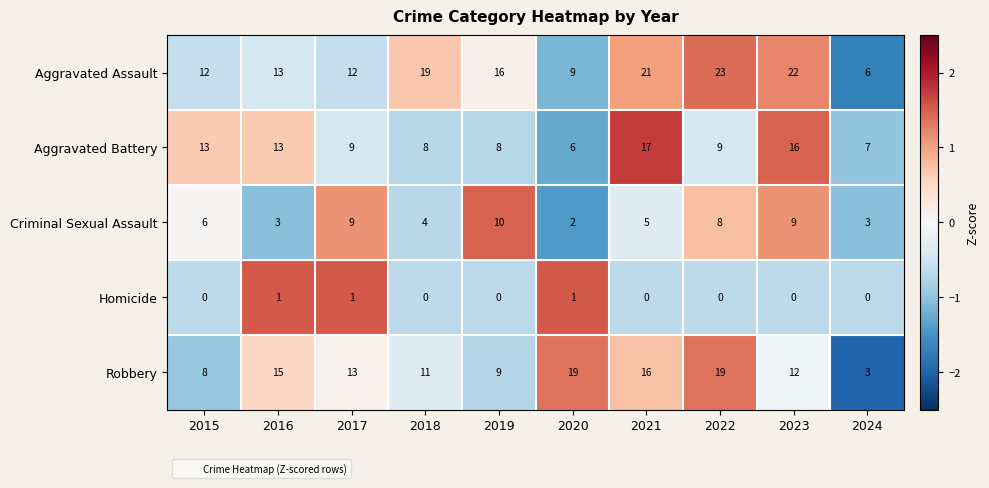

At how many categories does at least one series exceed 1?

10